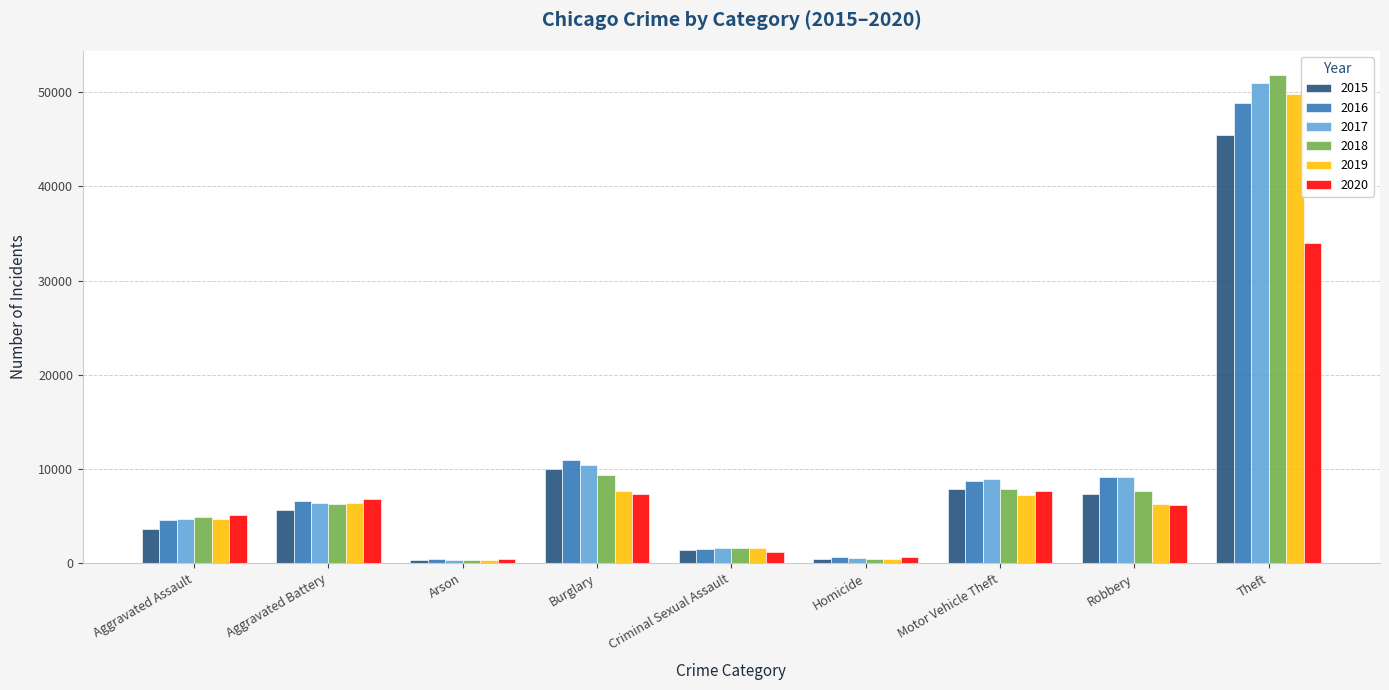

How many bars are there in each group?

6